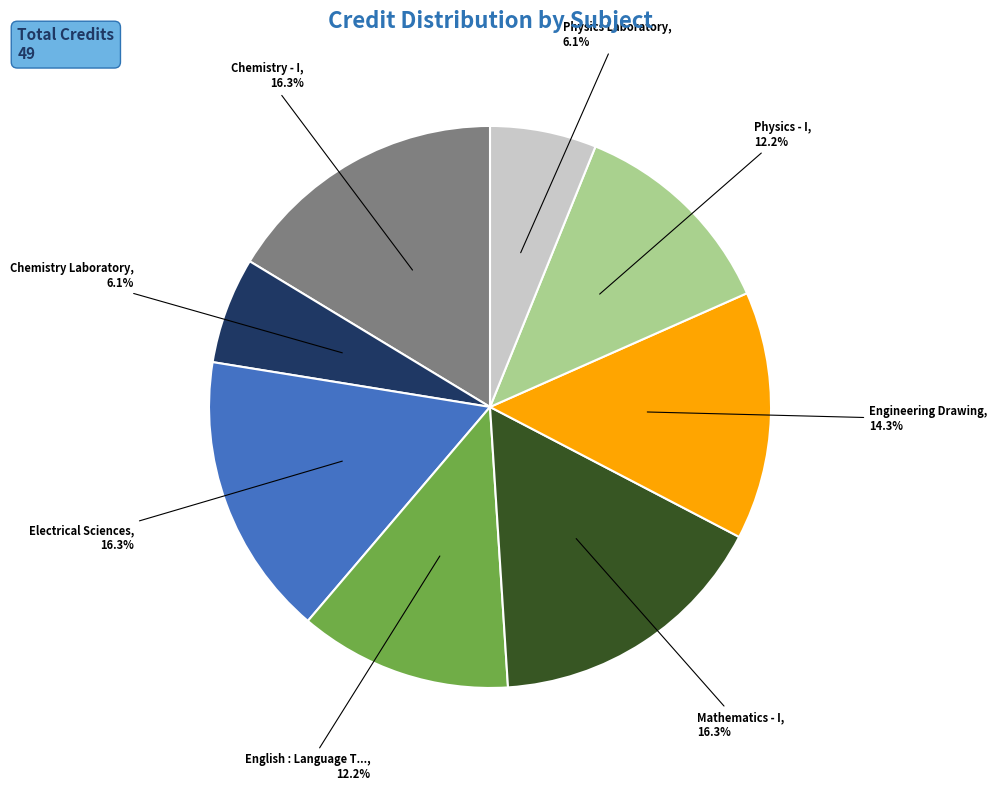

Does any single category account for the majority?

No